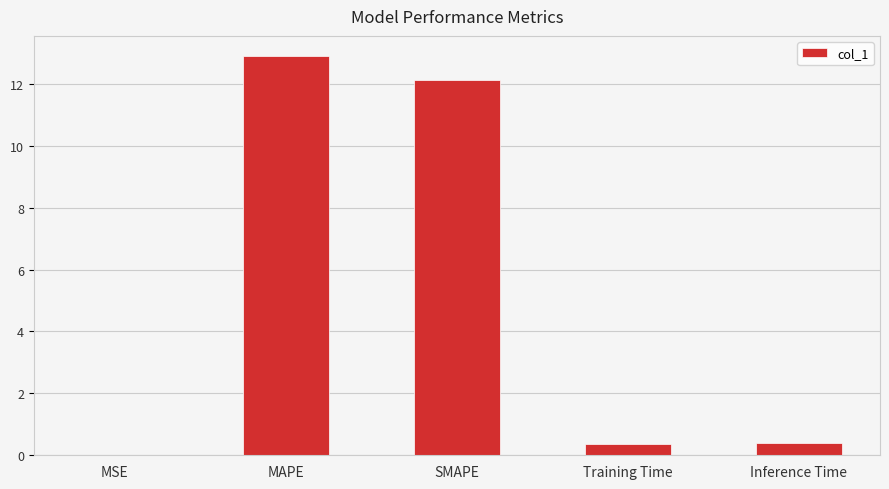

The value at SMAPE is 12.1. True or false?

True